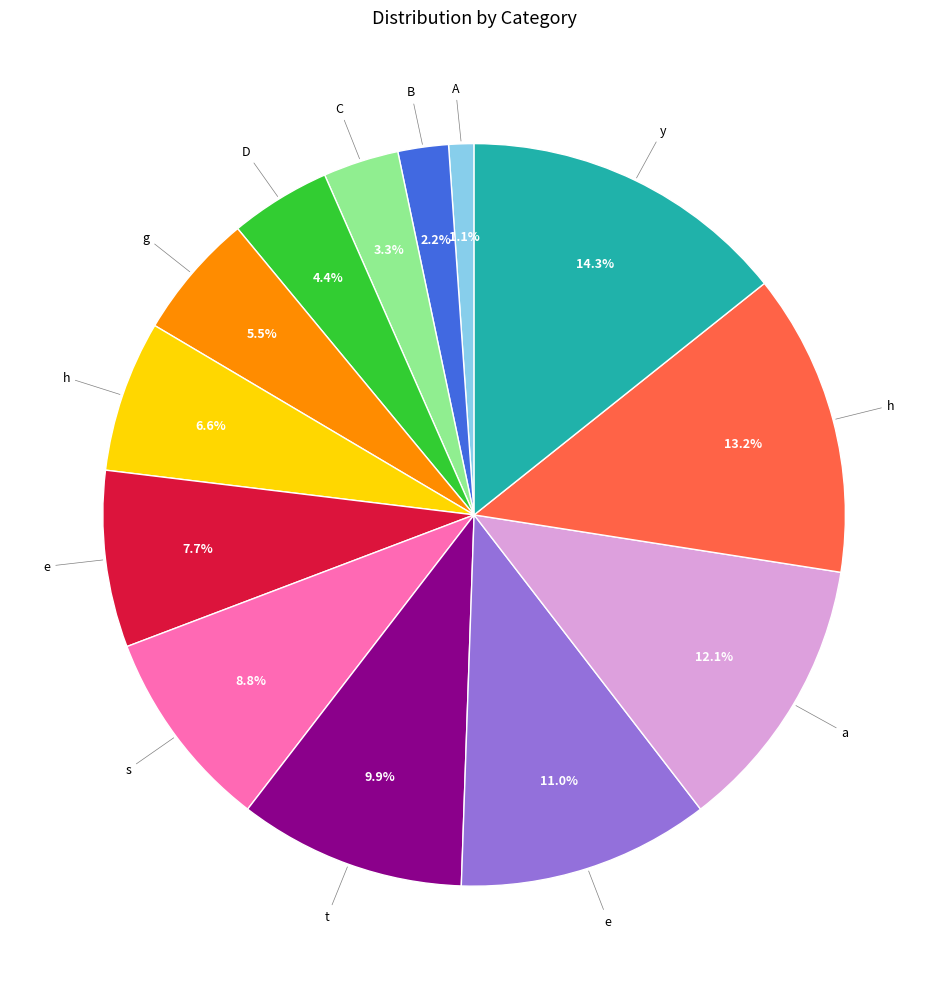

To the nearest percent, what is the average slice percentage?

8%